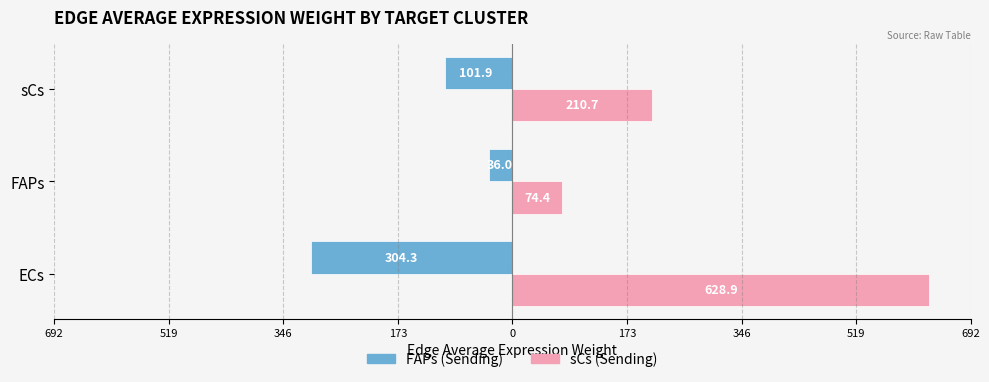

What are all the series names shown in the legend?

FAPs (Sending), sCs (Sending)